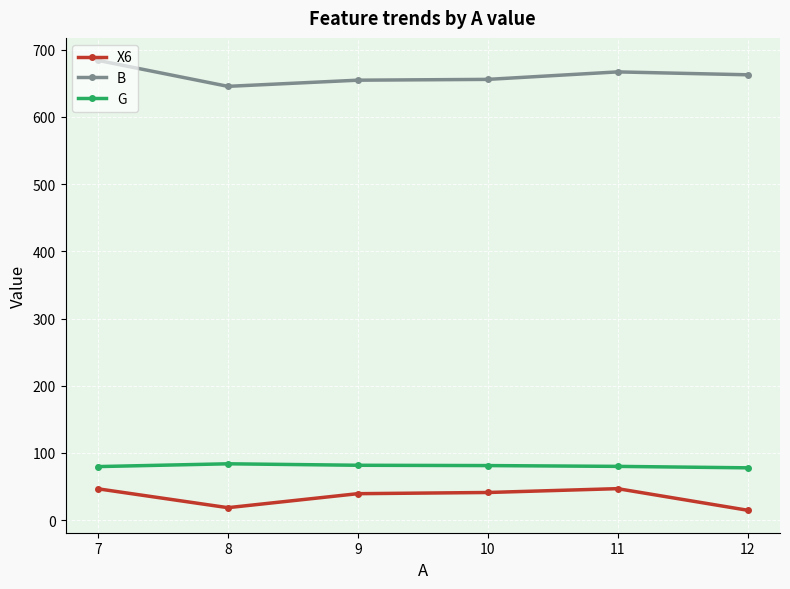

At which category does B reach its first local valley?

8